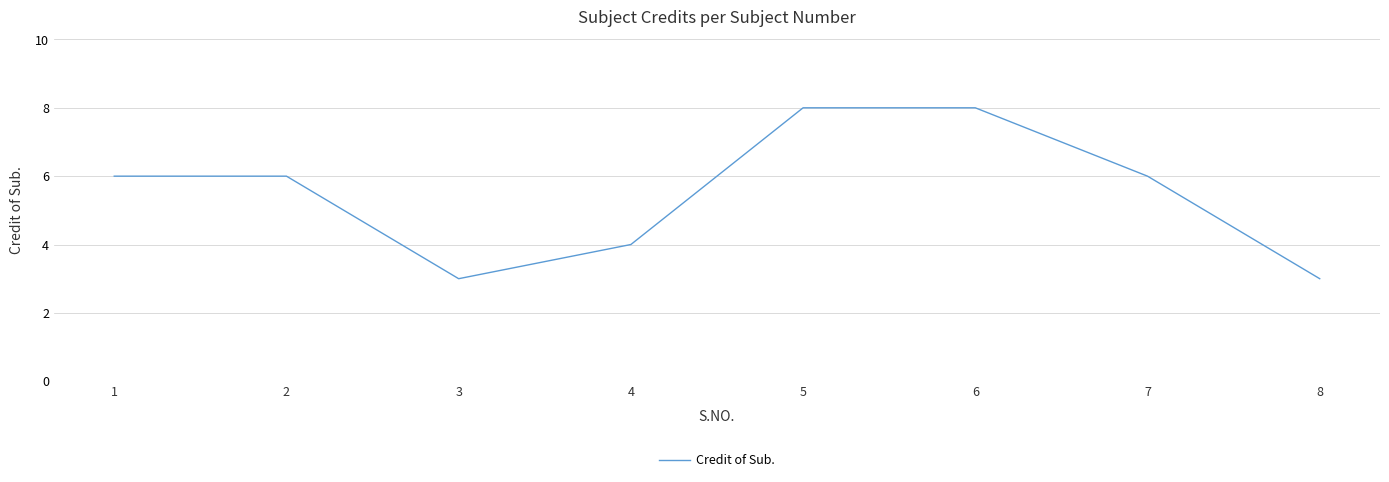

True or false: the data shows 3 at 1.

False